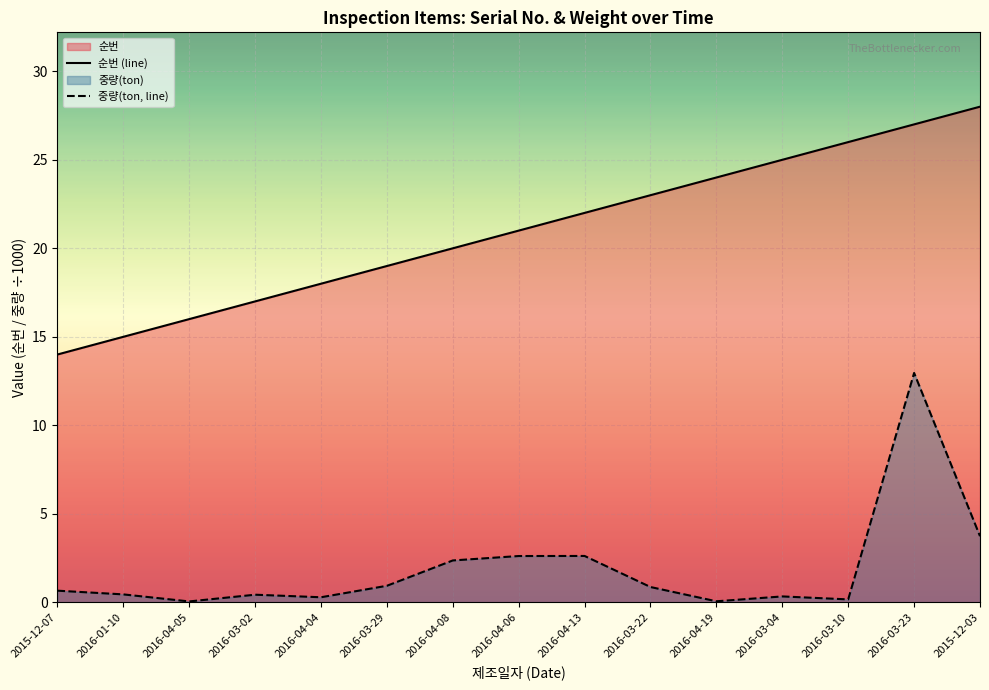

The value of 순번 (line) at 2016-04-19 is 41.2. True or false?

False